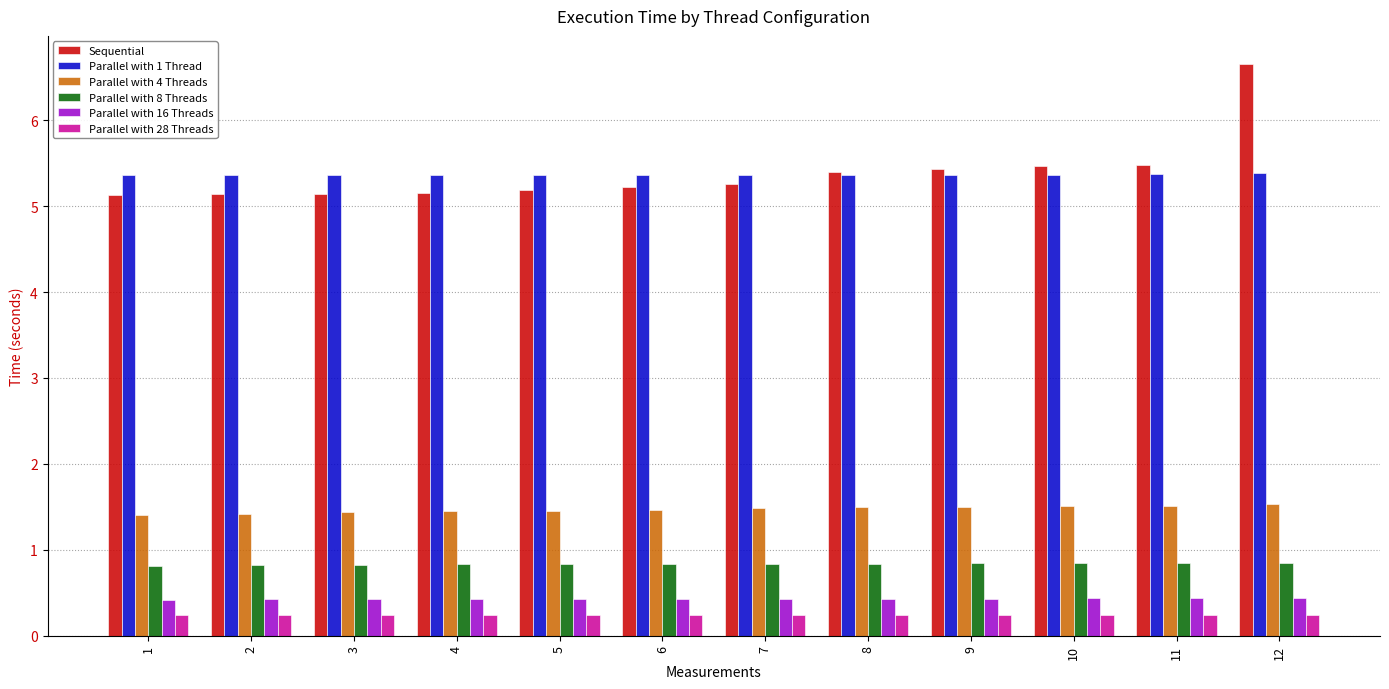

What are all the series names shown in the legend?

Sequential, Parallel with 1 Thread, Parallel with 4 Threads, Parallel with 8 Threads, Parallel with 16 Threads, Parallel with 28 Threads